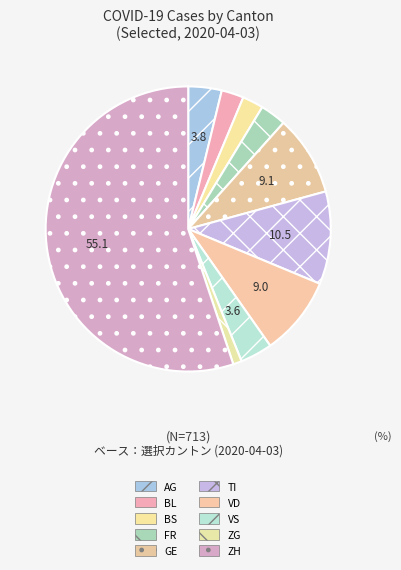

How many slices are in this pie chart?

10